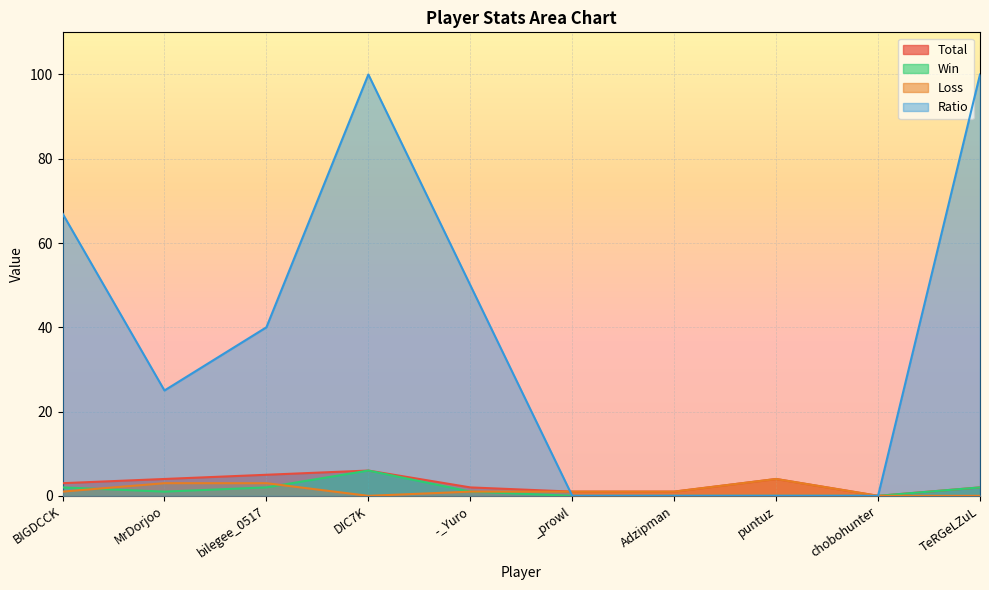

What is the sum of all Total values?

28